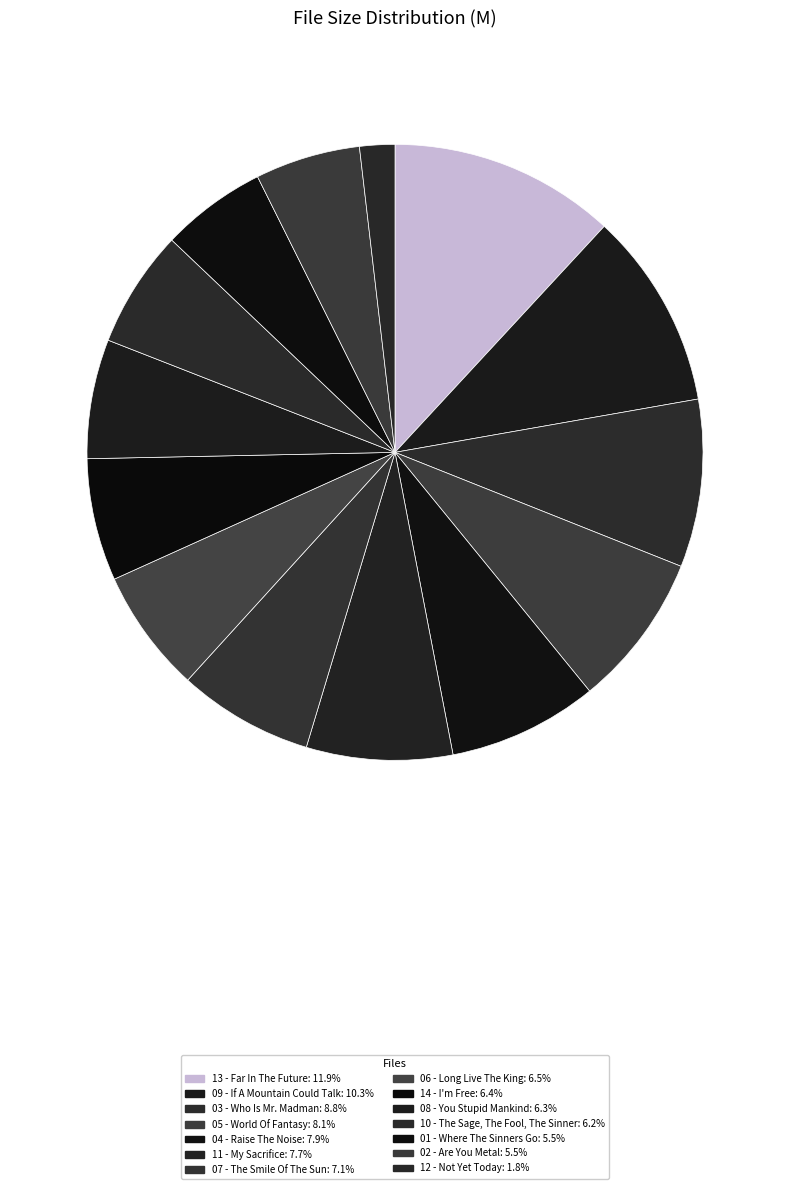

How many slices are in this pie chart?

14